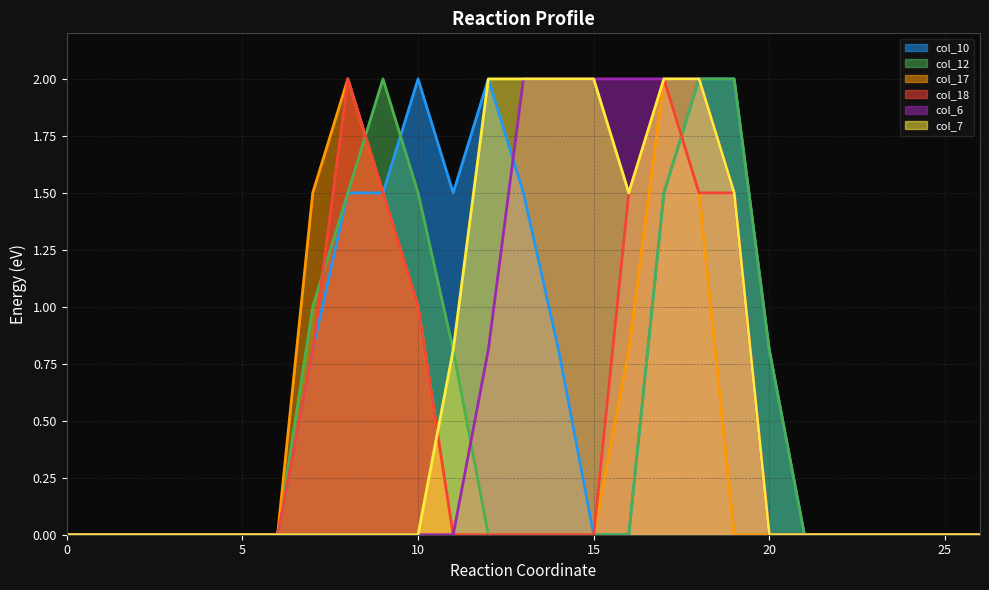

How many values in col_17 are above zero?

7